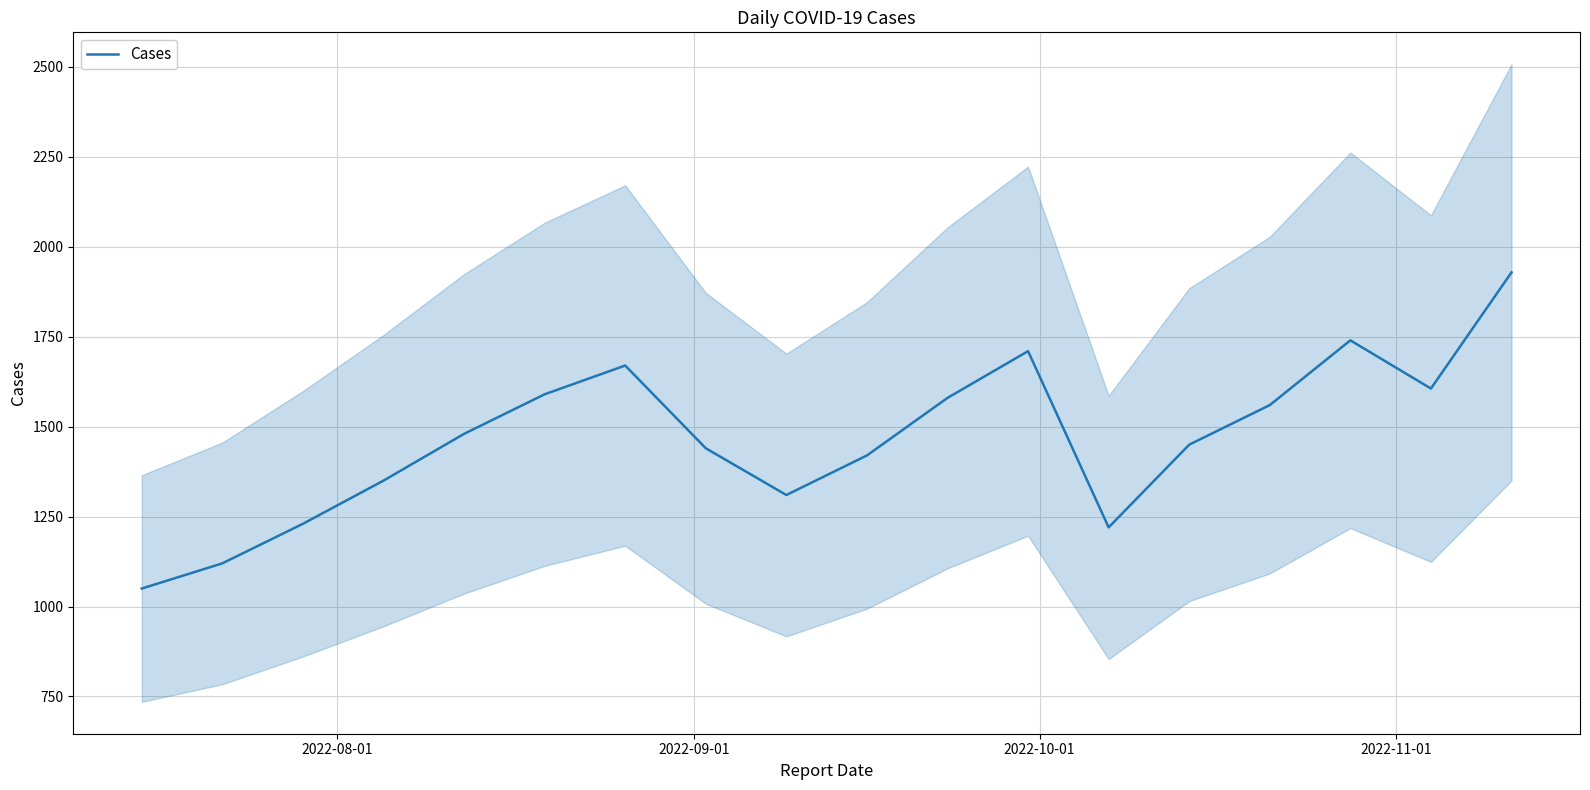

The value at 12 is 1749. True or false?

False